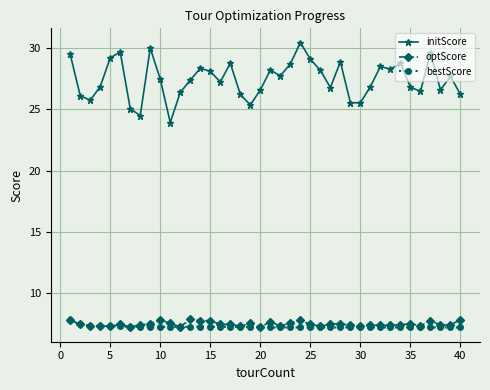

At how many categories does at least one series exceed 15?

40